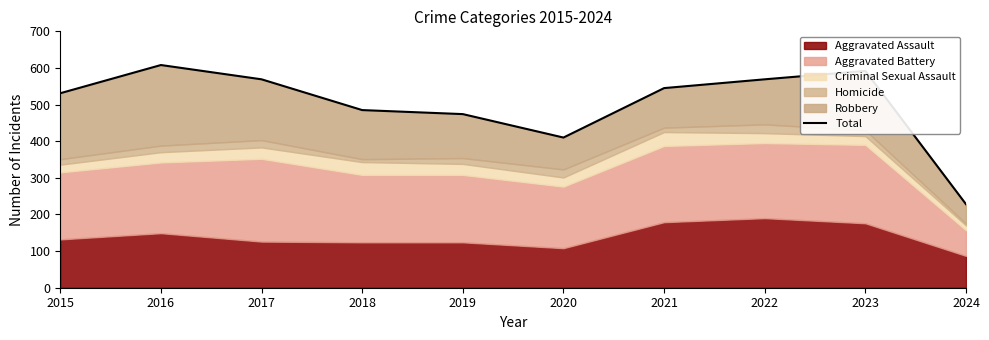

What is the change in value from 2015 to 2024?

-303